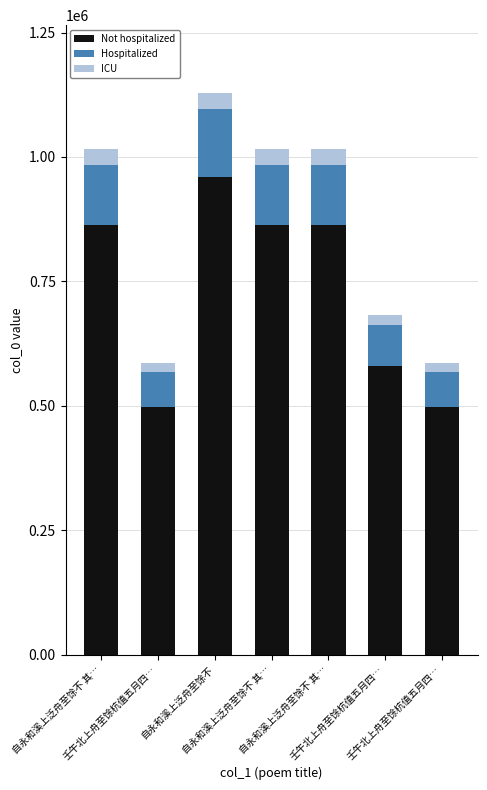

At 壬午北上舟至馀杭值五月四…, list the series in order from largest to smallest.

Not hospitalized, Hospitalized, ICU